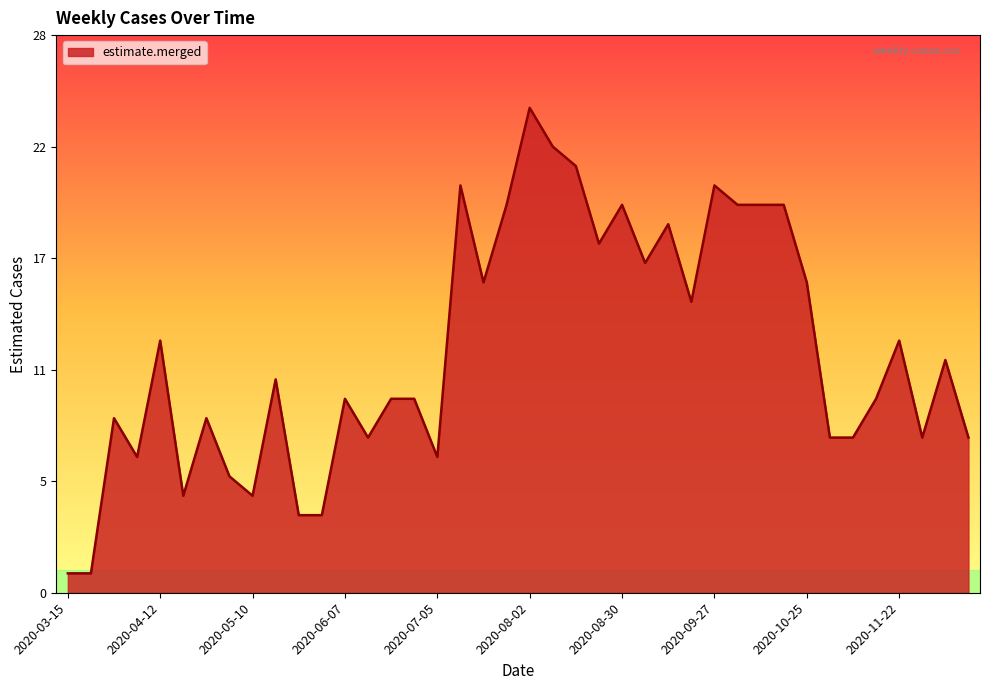

List the labels in order of value, smallest first.

2020-03-15, 2020-03-22, 2020-05-24, 2020-05-31, 2020-04-19, 2020-05-10, 2020-05-03, 2020-04-05, 2020-07-05, 2020-06-14, 2020-11-01, 2020-11-08, 2020-11-29, 2020-12-13, 2020-03-29, 2020-04-26, 2020-06-07, 2020-06-21, 2020-06-28, 2020-11-15, 2020-05-17, 2020-12-06, 2020-04-12, 2020-11-22, 2020-09-20, 2020-07-19, 2020-10-25, 2020-09-06, 2020-08-23, 2020-09-13, 2020-07-26, 2020-08-30, 2020-10-04, 2020-10-11, 2020-10-18, 2020-07-12, 2020-09-27, 2020-08-16, 2020-08-09, 2020-08-02